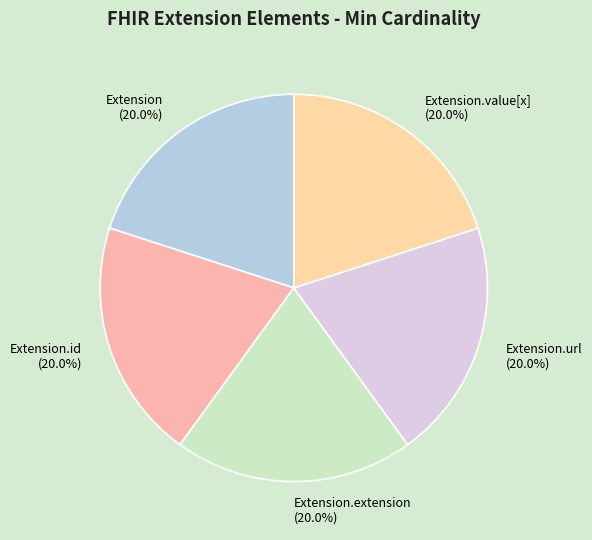

Combined, do Extension.value[x] (20.0%) and Extension.id (20.0%) account for over 50%?

No